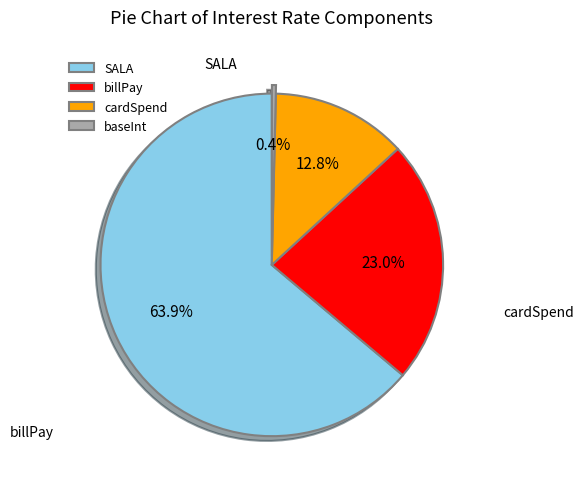

What percentage is the cardSpend slice, to the nearest percent?

13%